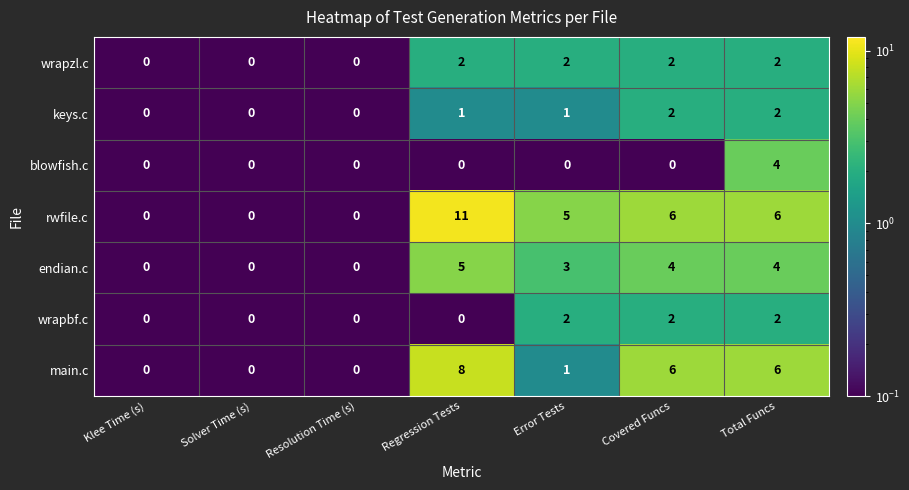

The keys.c series shows 3 at Covered Funcs. True or false?

False